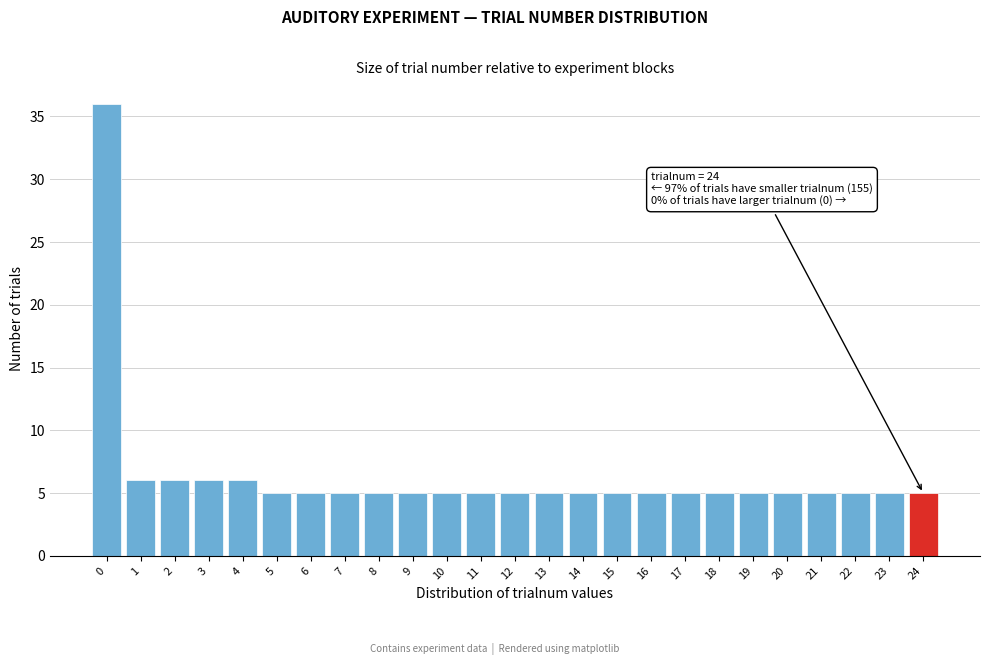

Over which range of the x-axis is the bar tallest?

-0.5 to 0.5